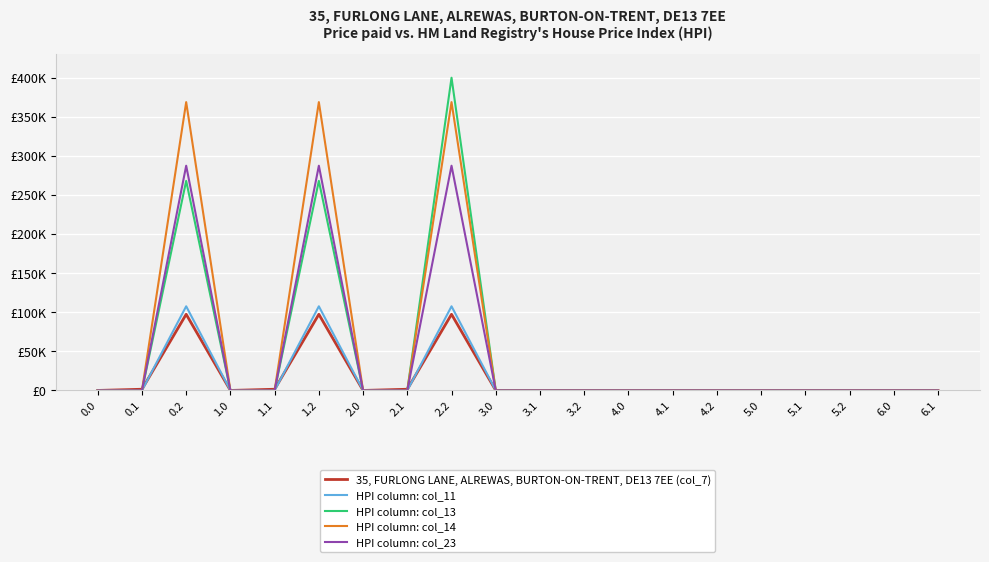

Does the chart display data point markers on the line(s)?

No